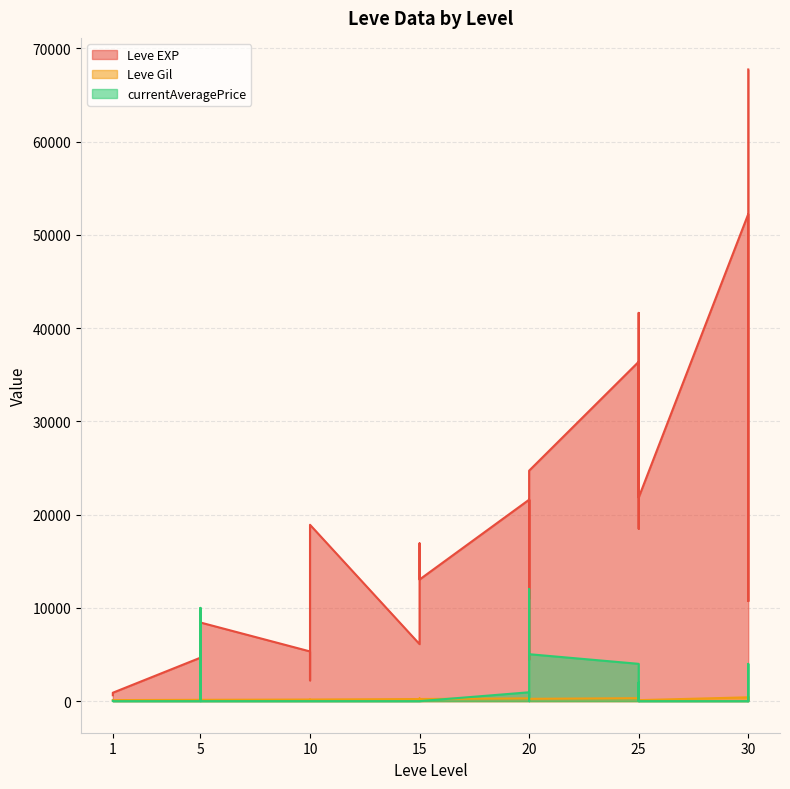

What is the sum of all Leve EXP values?

581170